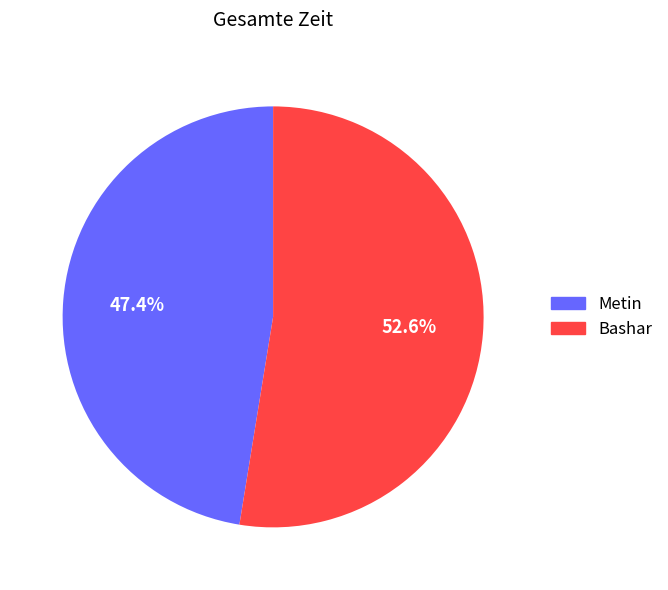

To the nearest percent, what is the average slice percentage?

50%